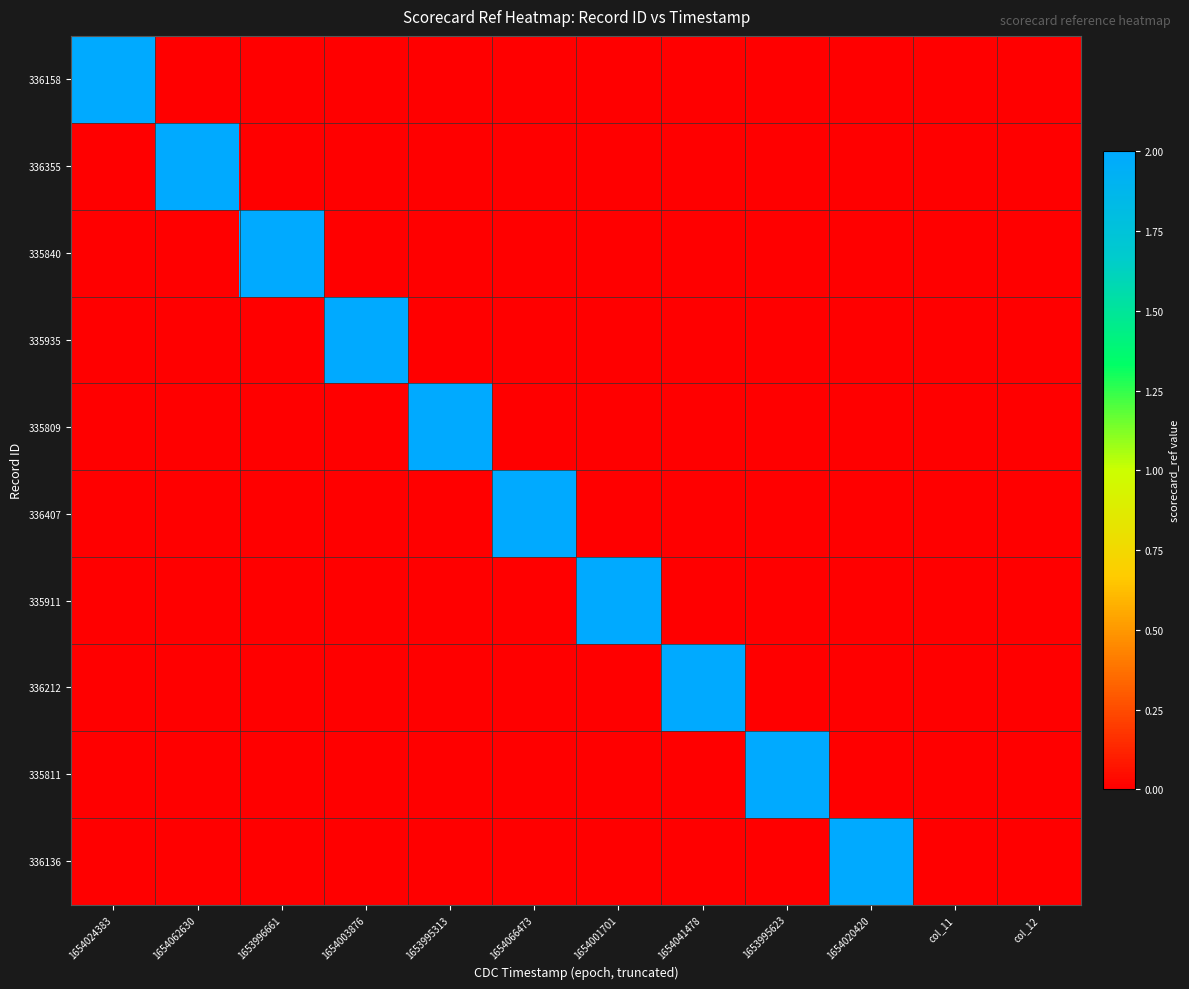

At how many categories does at least one series exceed 0?

10